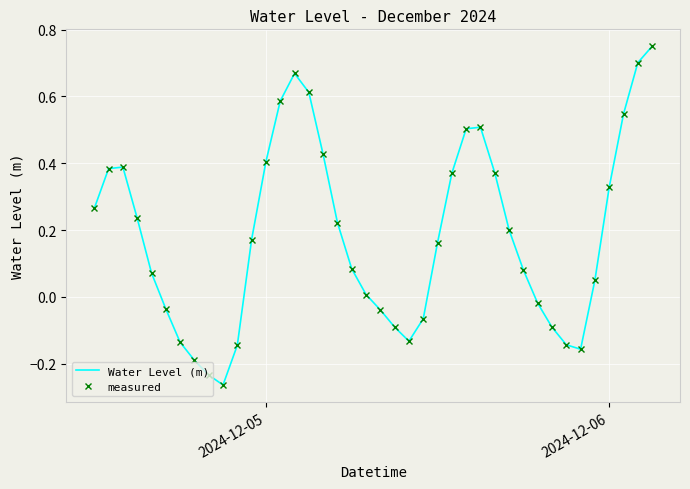

What is the difference between the maximum and minimum values in the Water Level (m) series?

1.0